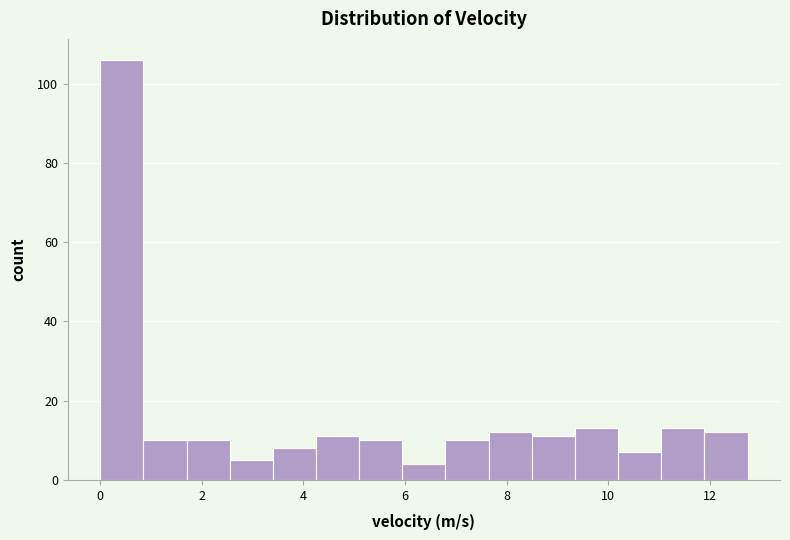

Reading left to right, transcribe this chart: for each bar, give the range it covers on the x-axis and its height. Neither the bar edges nor the heights are printed on the chart, so give them approximately, as read against the axes.

0.0 to 0.8: 106
0.8 to 1.6: 10
1.6 to 2.6: 10
2.6 to 3.4: 6
3.4 to 4.2: 8
4.2 to 5.0: 12
5.0 to 6.0: 10
6.0 to 6.8: 4
6.8 to 7.6: 10
7.6 to 8.4: 12
8.4 to 9.4: 12
9.4 to 10.2: 14
10.2 to 11.0: 8
11.0 to 11.8: 14
11.8 to 12.8: 12